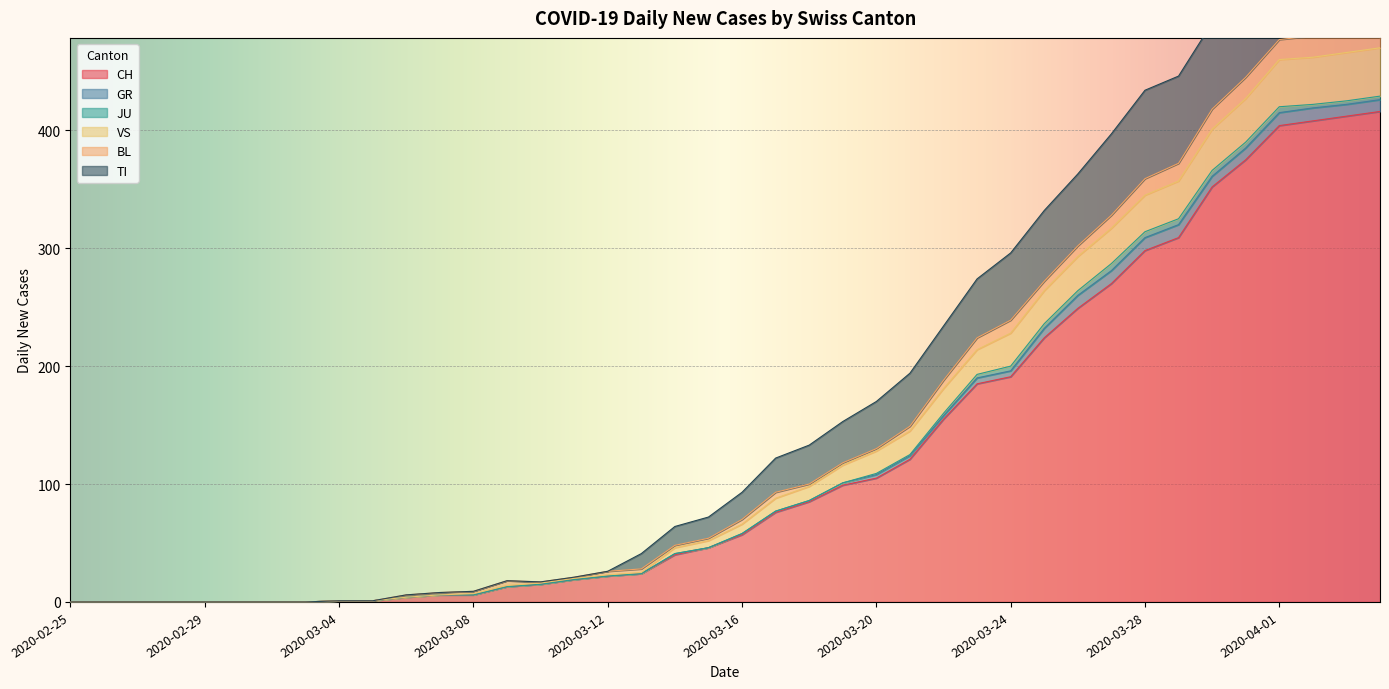

What are all the series names shown in the legend?

CH, GR, JU, VS, BL, TI